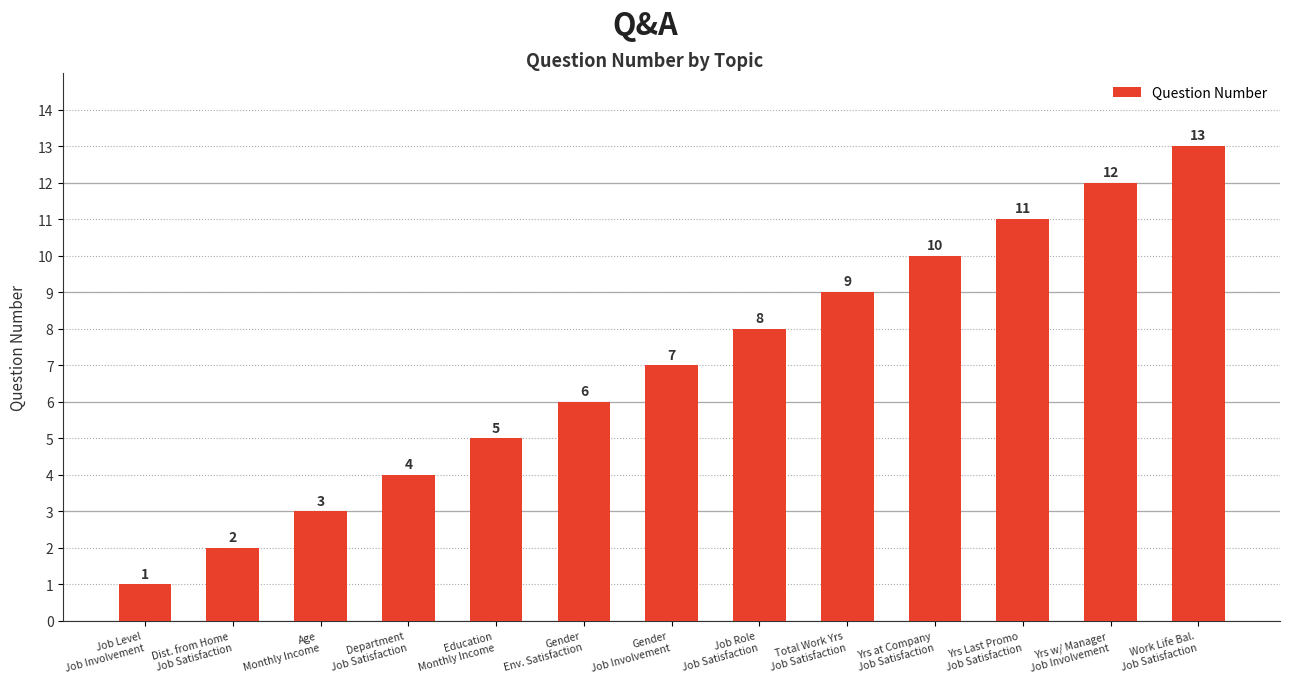

Does the chart contain stacked bars?

No